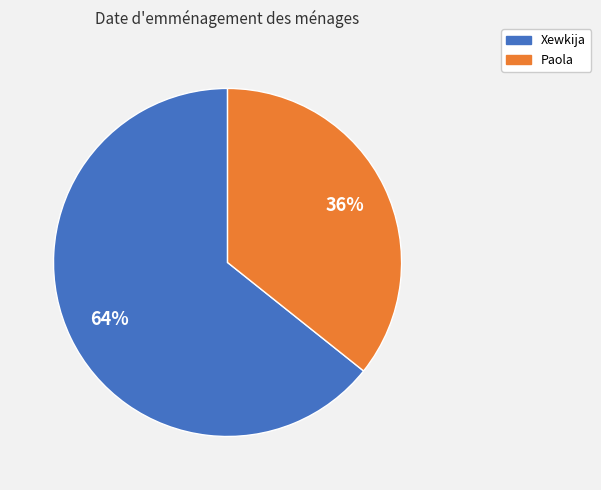

Do Xewkija and Paola together represent more than half of the pie?

Yes